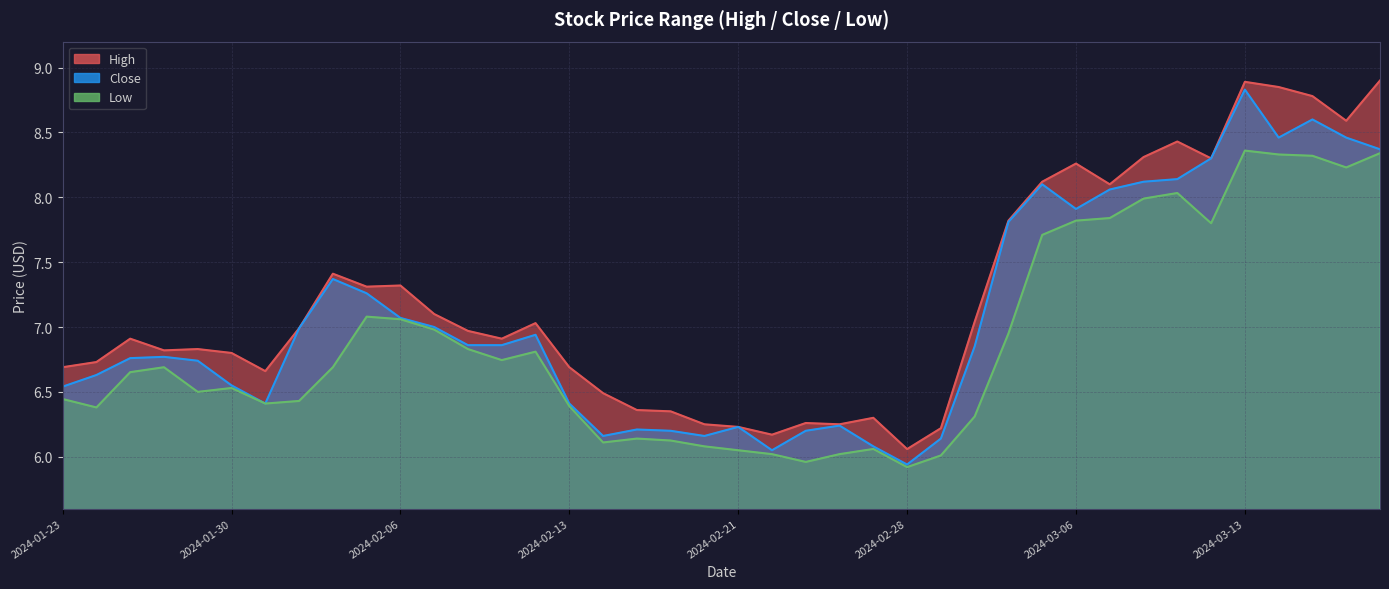

Rank the series by their maximum value, from highest to lowest.

High, Close, Low